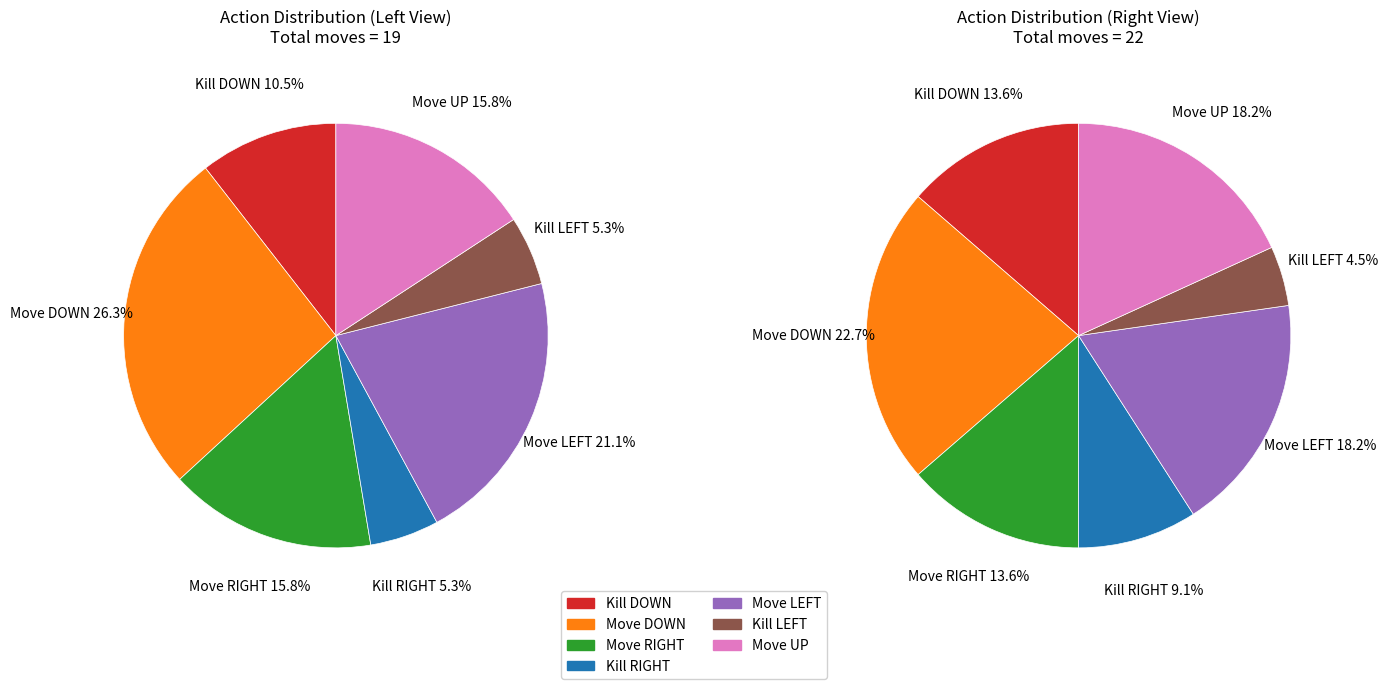

Is Move UP the majority of the pie?

No